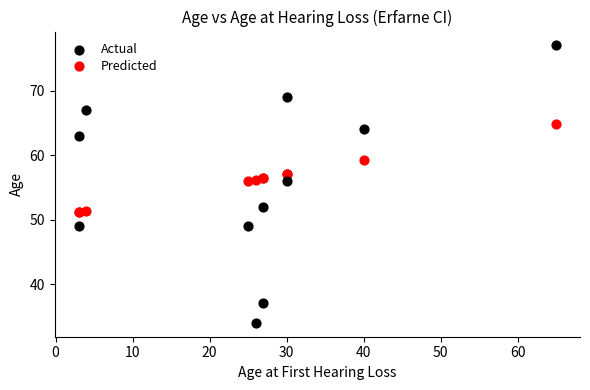

Which series has the largest Y range (max minus min)?

Actual